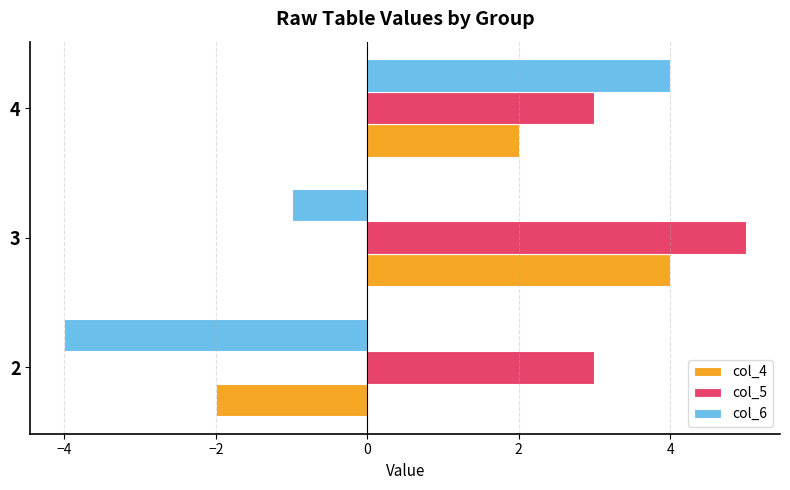

Between 3 and 4, which series saw the biggest shift?

col_6